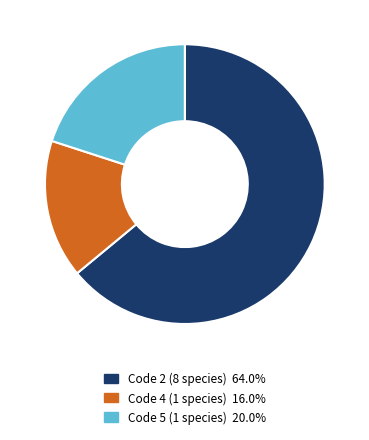

Is there a majority slice in this chart?

Yes